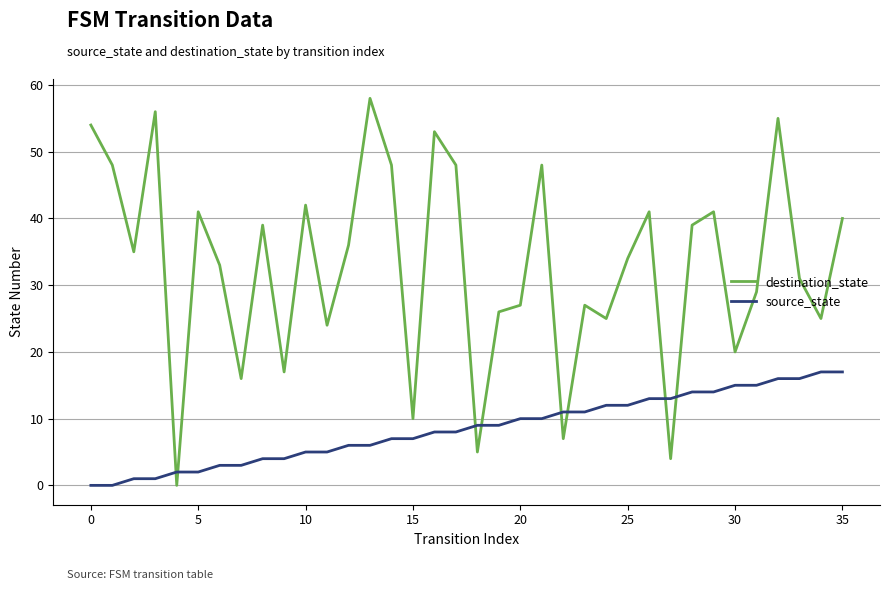

Which series has the largest total across all categories?

destination_state